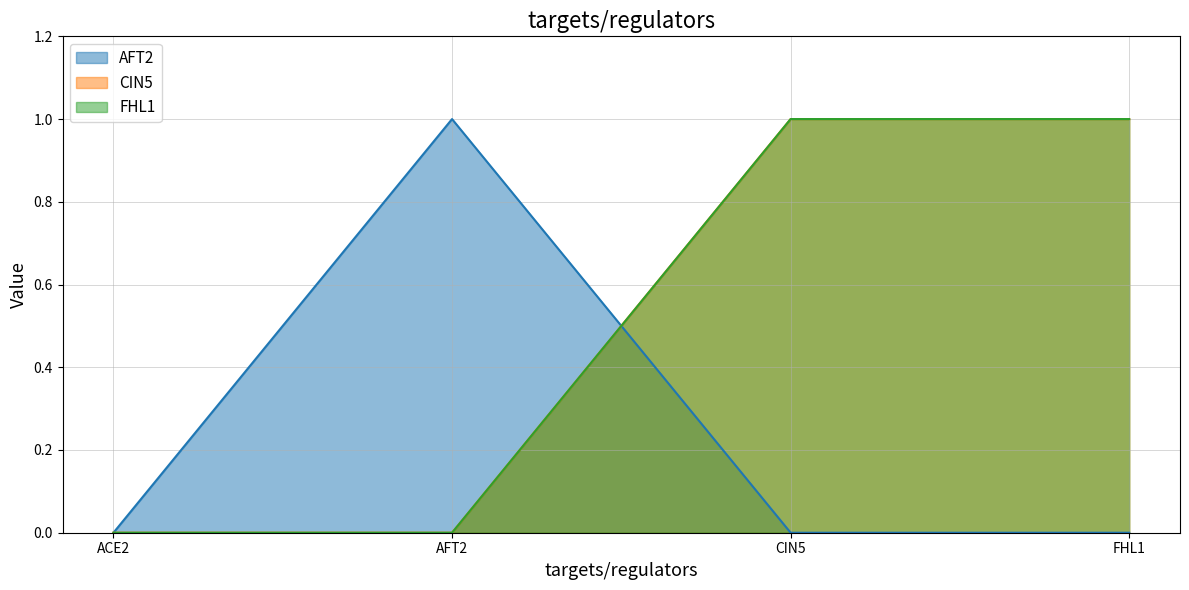

Does the chart have visible grid lines?

Yes